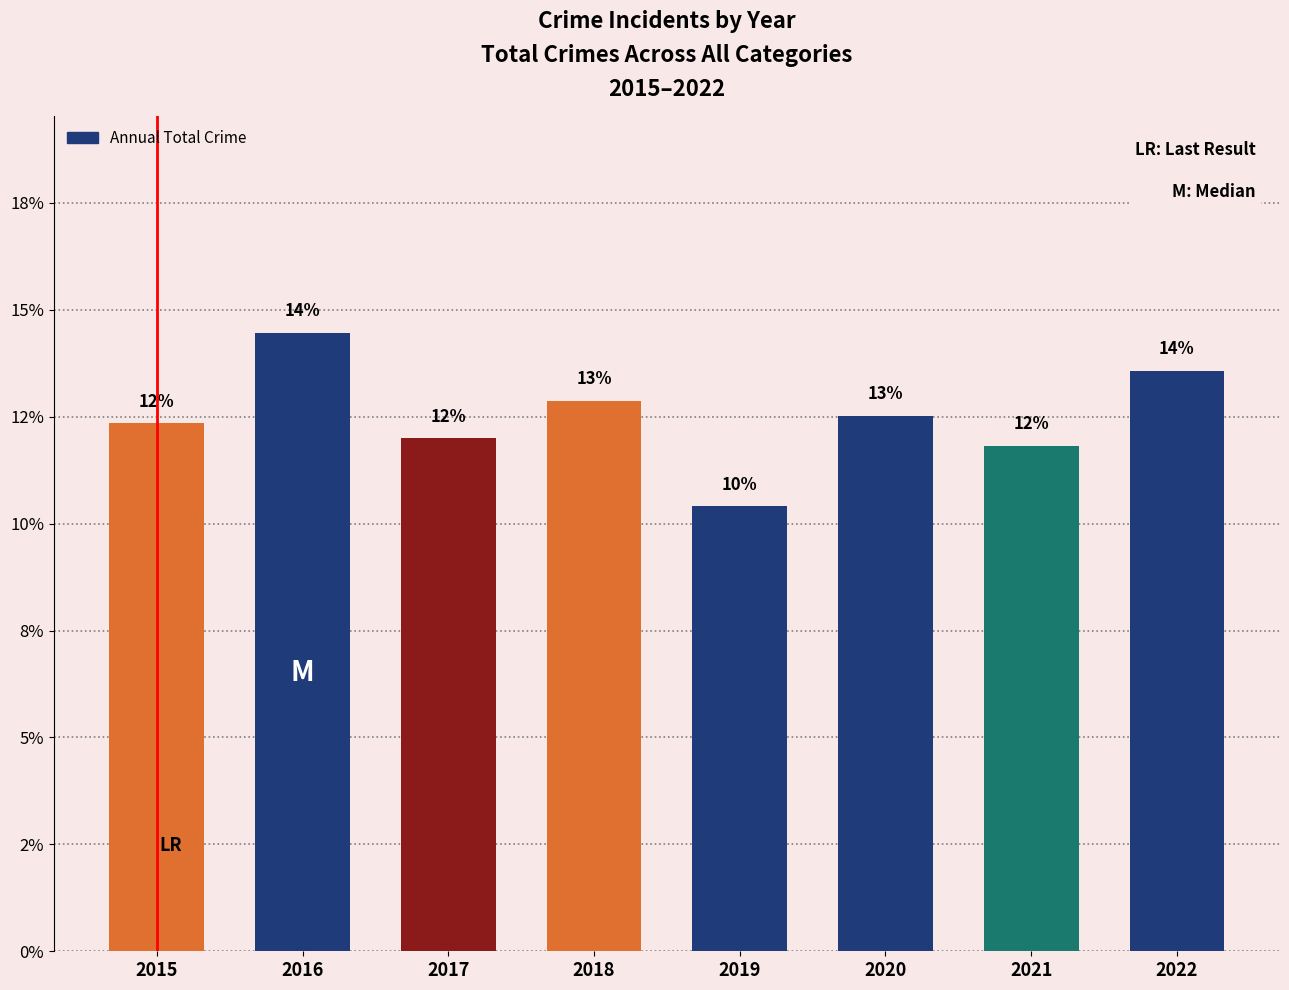

List the labels in order of value, smallest first.

2019, 2021, 2017, 2015, 2020, 2018, 2022, 2016